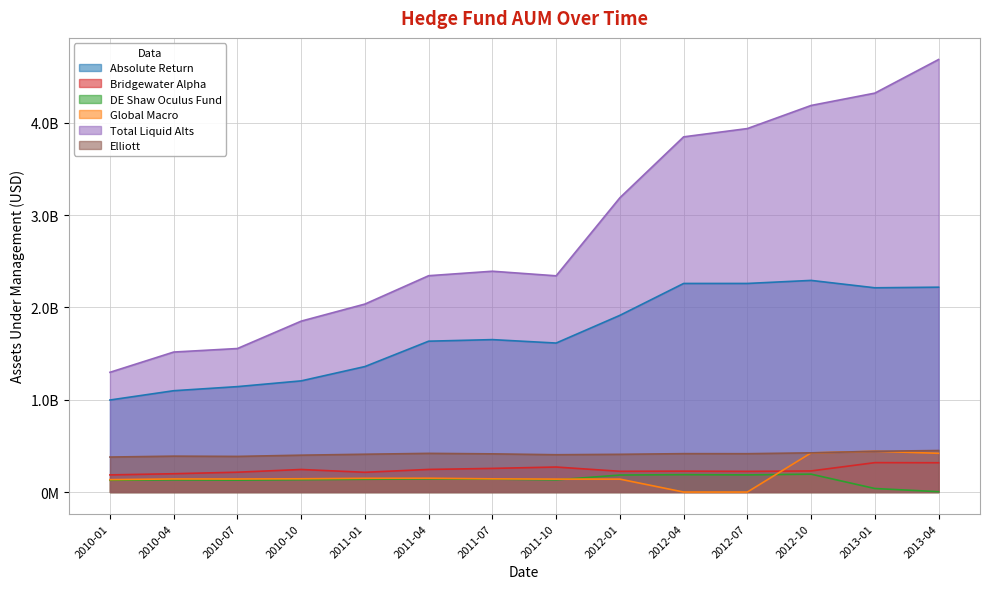

Rank the series at 2010-07 from highest to lowest value.

Total Liquid Alts, Absolute Return, Elliott, Bridgewater Alpha, Global Macro, DE Shaw Oculus Fund